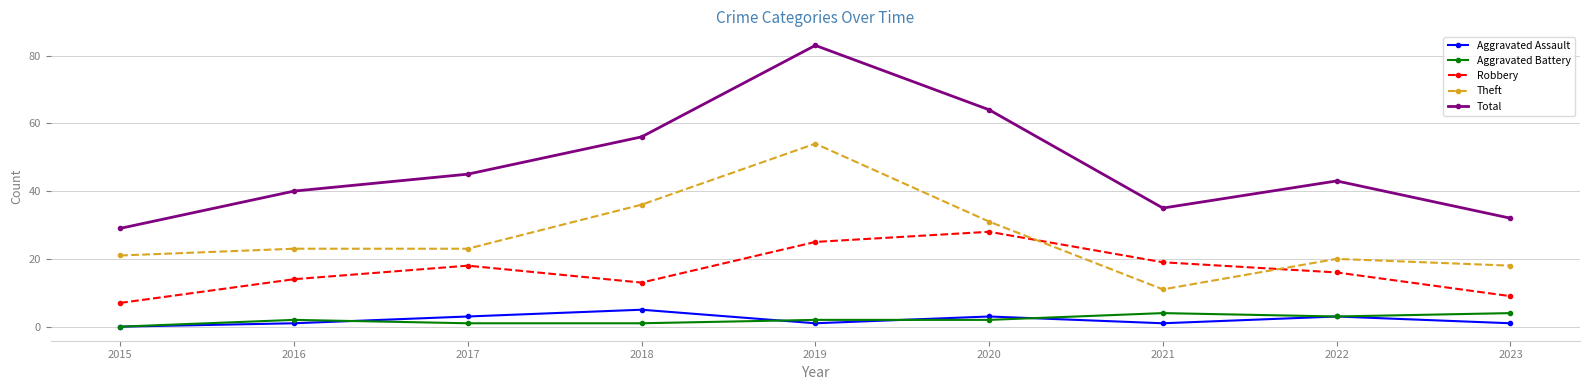

How many values in Aggravated Assault are above zero?

8